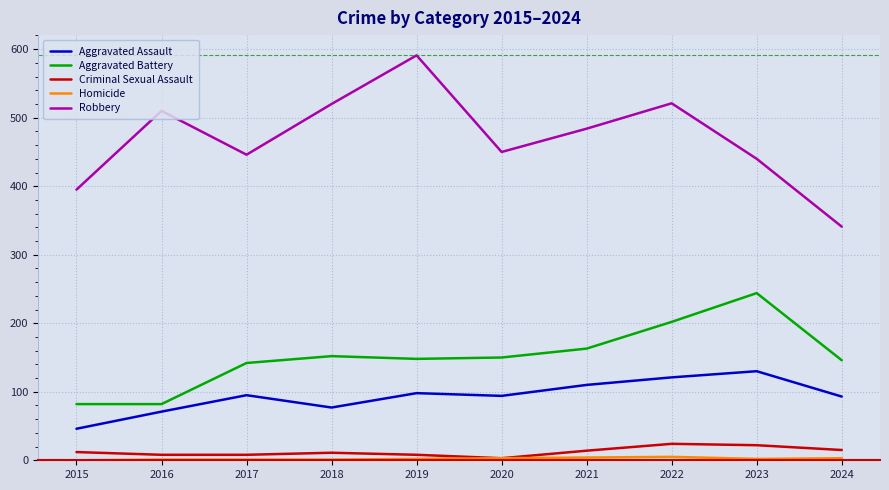

Does the chart display data point markers on the line(s)?

No